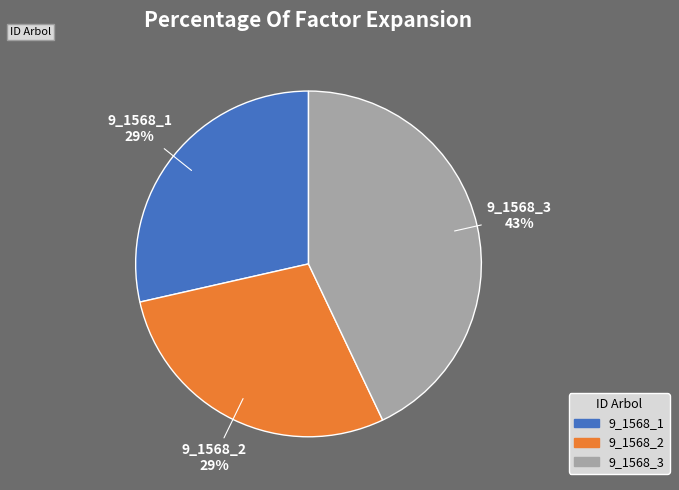

Is there any slice that represents more than half of the pie?

No